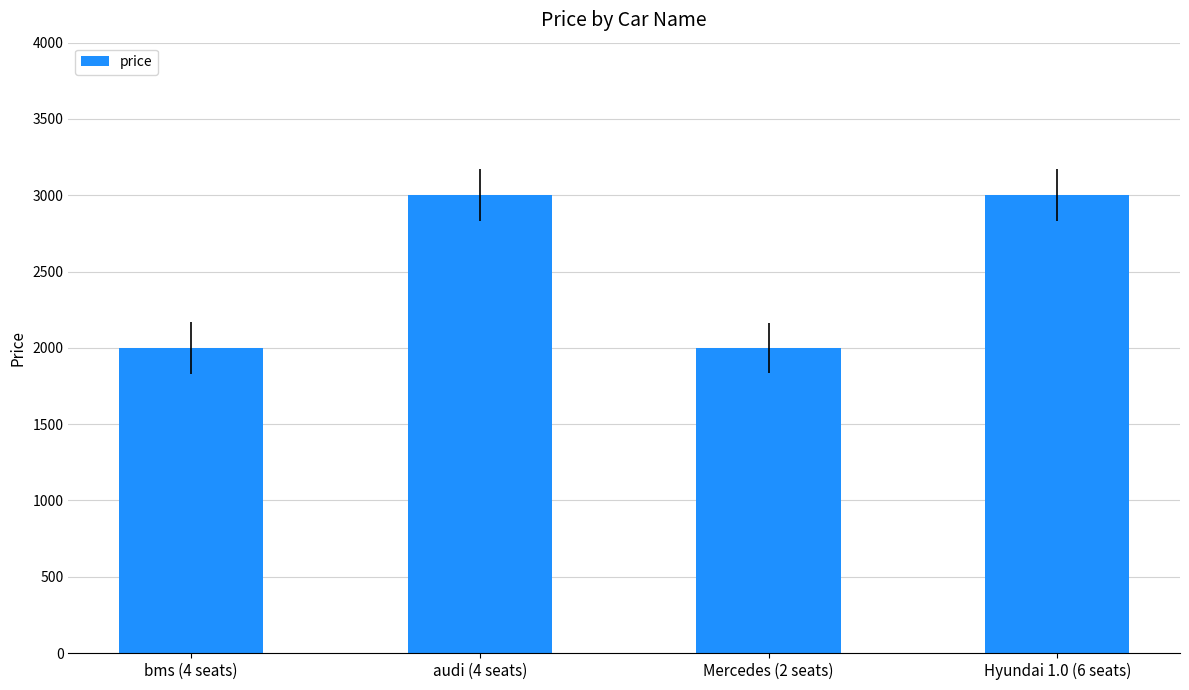

Which has a higher value, bms (4 seats) or Hyundai 1.0 (6 seats)?

Hyundai 1.0 (6 seats)